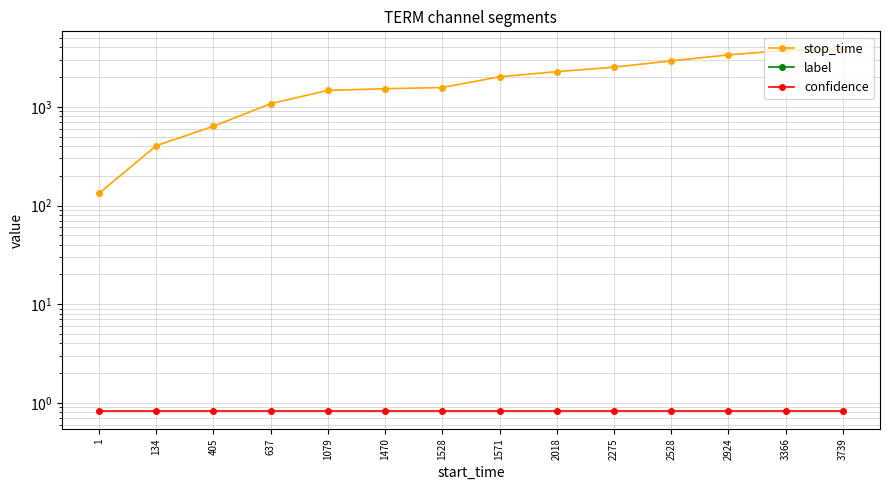

At how many categories does at least one series exceed 1780?

7